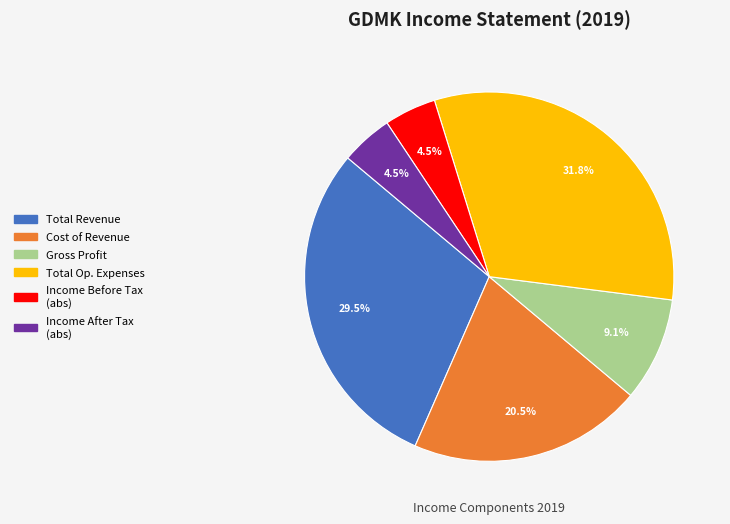

To the nearest percent, what is the difference between the largest and smallest slice percentages?

27%